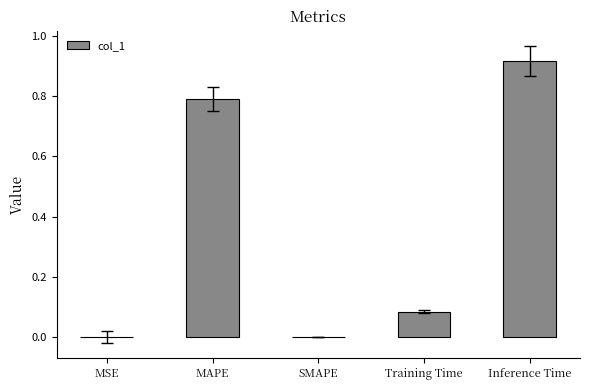

What is the sum of all values?

1.8